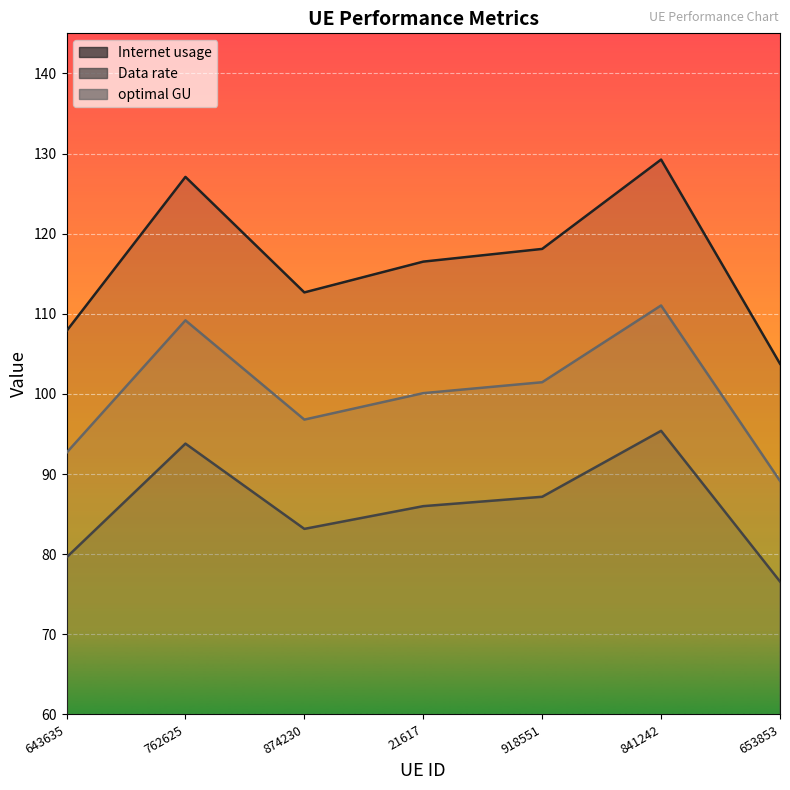

Does the chart display data point markers on the line(s)?

No